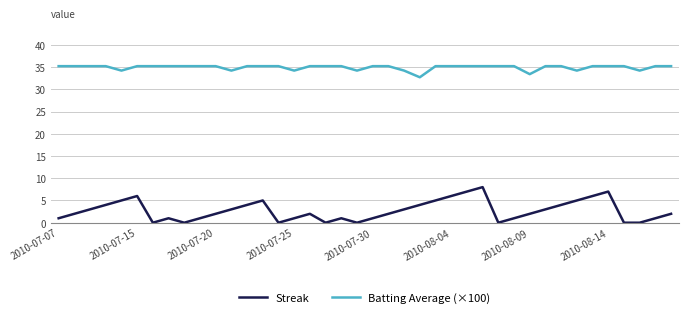

What is the difference between the maximum and minimum values in the Streak series?

8.0